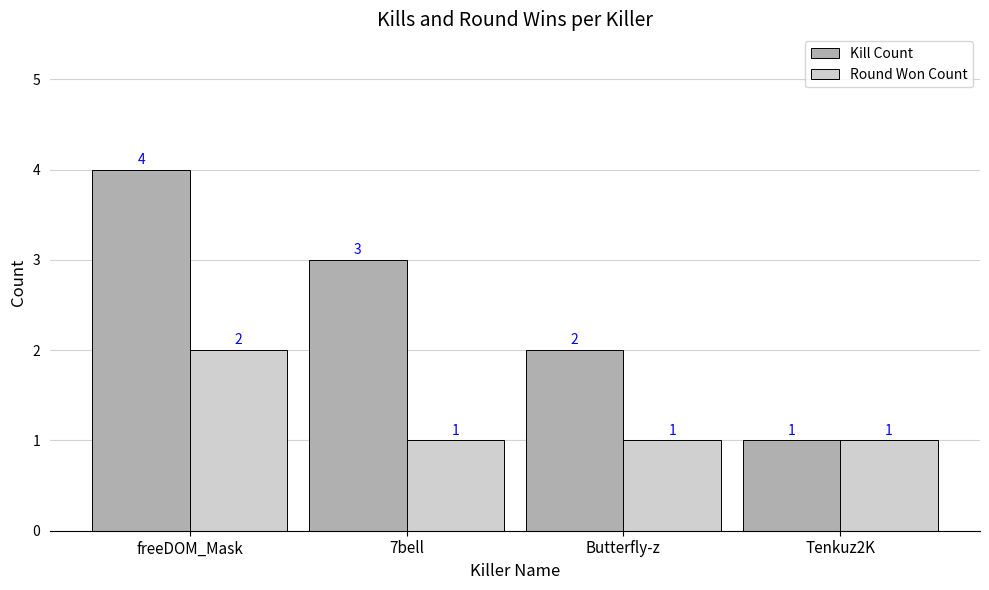

Count the number of data series in this chart.

2